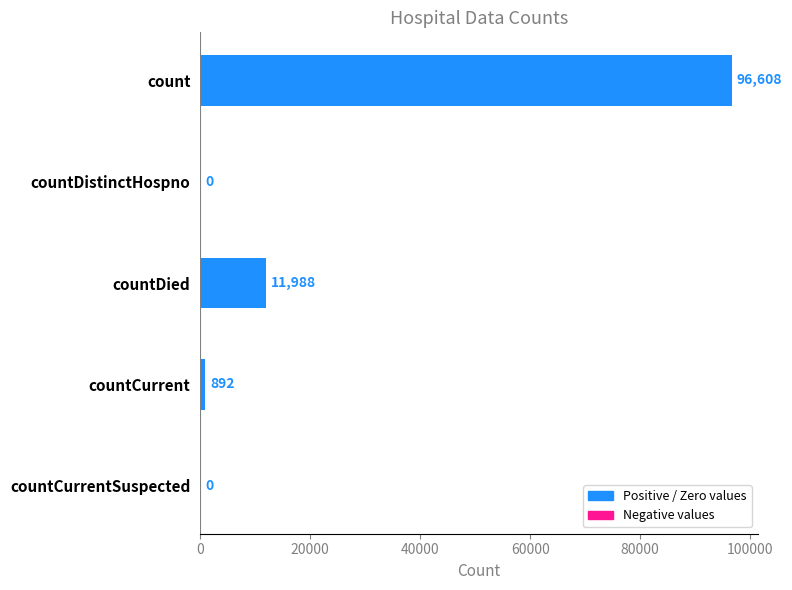

What is the maximum value shown in the chart?

96608